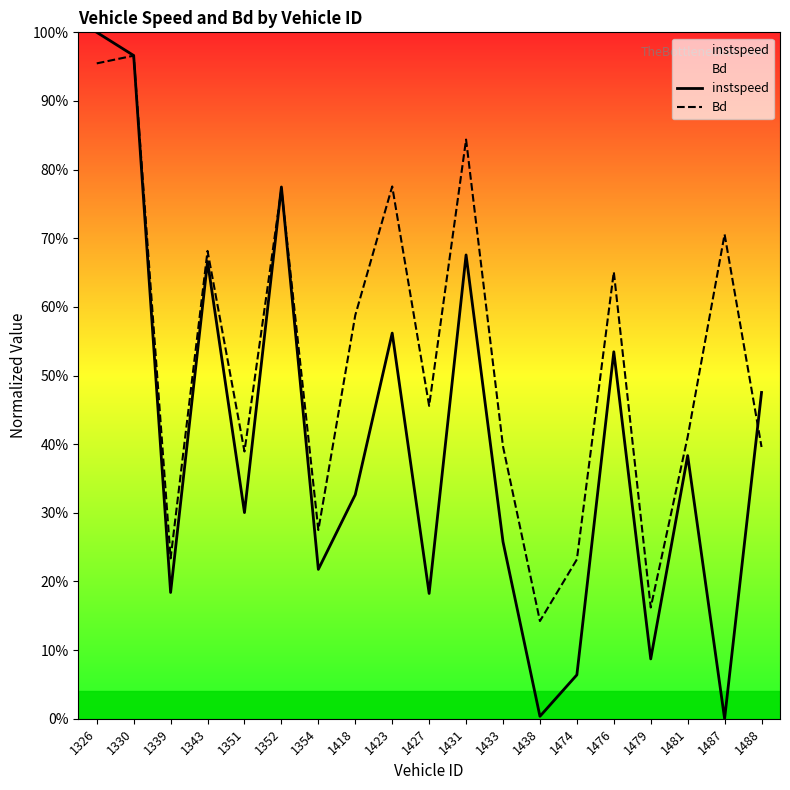

What is the sum of the instspeed values at 1476 and 1351?

0.8